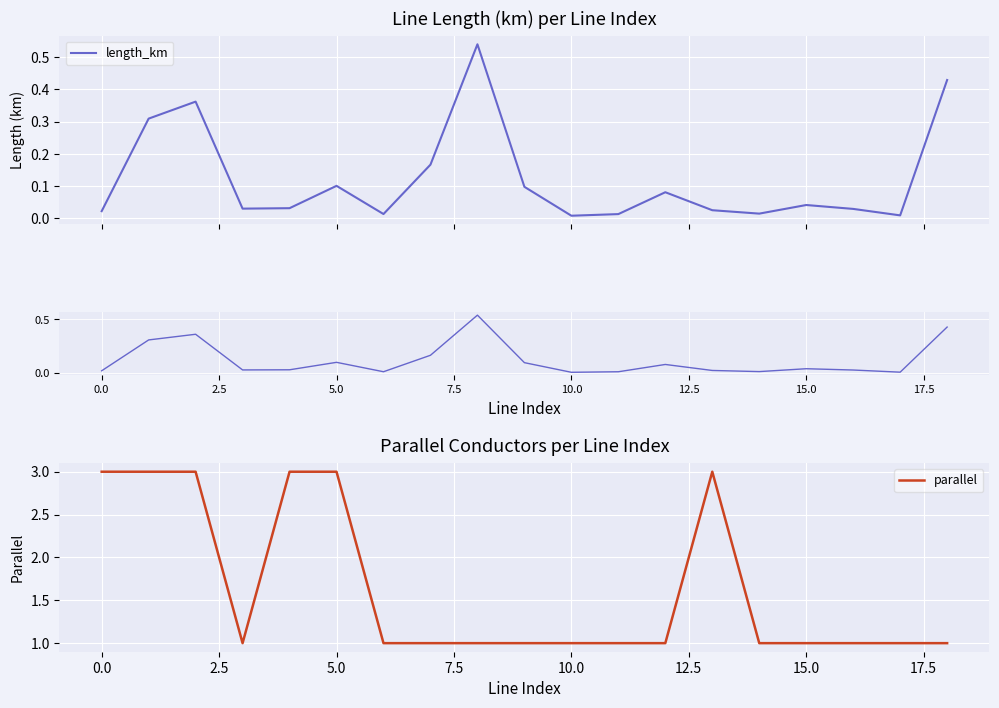

Is it true that parallel equals 5 at 5.0?

False